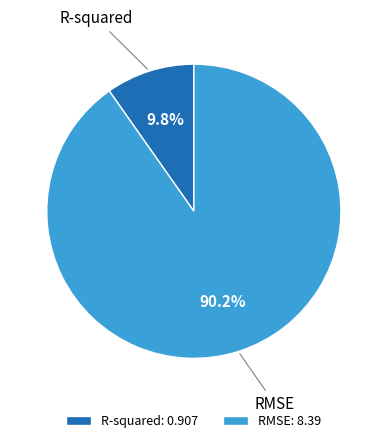

What percentage is NOT represented by R-squared?

90.2%